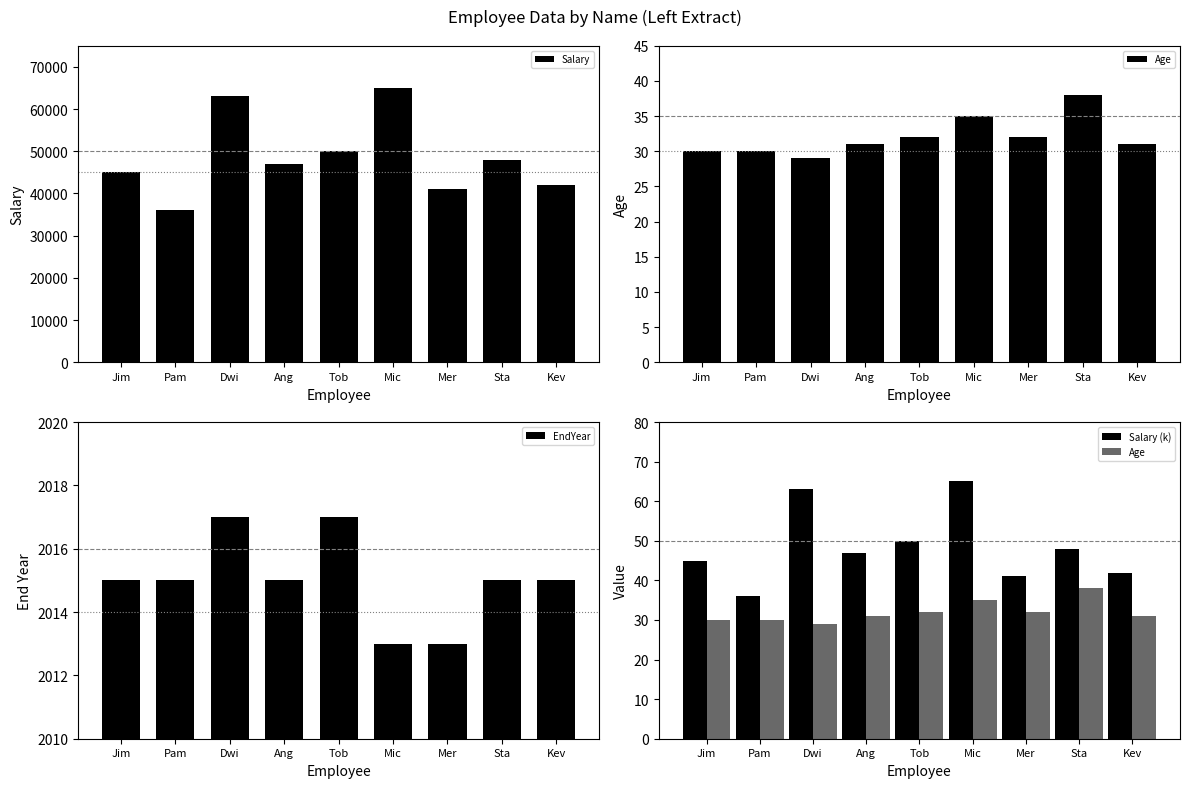

Reading left to right, list all the values displayed in this chart.

Salary: Jim=45000	Pam=36000	Dwi=63000	Ang=47000	Tob=50000	Mic=65000	Mer=41000	Sta=48000	Kev=42000
Age: Jim=30	Pam=30	Dwi=29	Ang=31	Tob=32	Mic=35	Mer=32	Sta=38	Kev=31
EndYear: Jim=2015	Pam=2015	Dwi=2017	Ang=2015	Tob=2017	Mic=2013	Mer=2013	Sta=2015	Kev=2015
Salary (k): Jim=45	Pam=36	Dwi=63	Ang=47	Tob=50	Mic=65	Mer=41	Sta=48	Kev=42